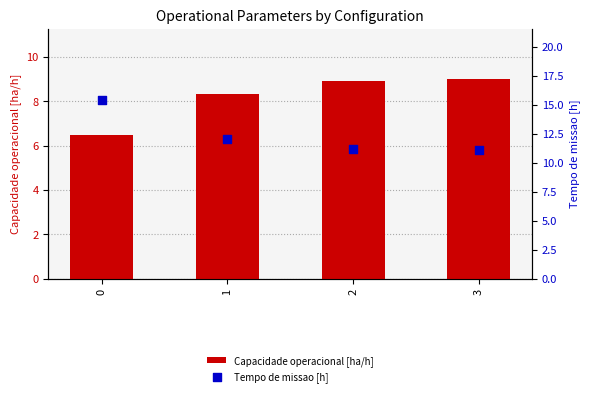

Which series contains the highest Y value?

Tempo de missao [h]